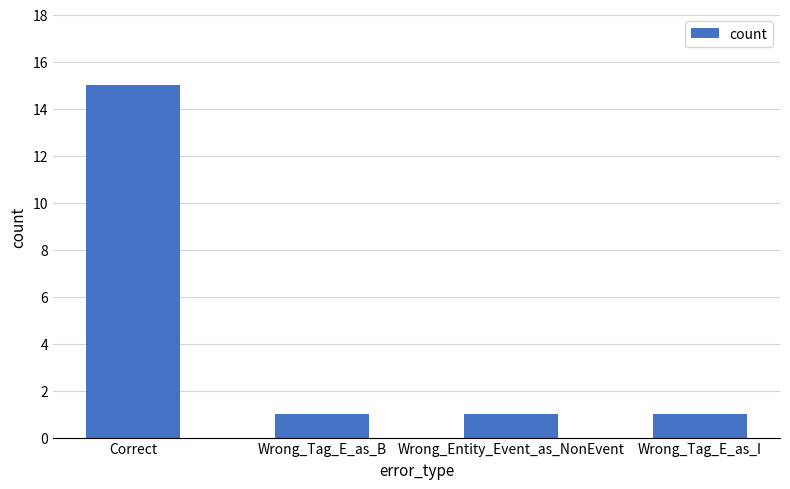

Does the chart contain any negative values?

No